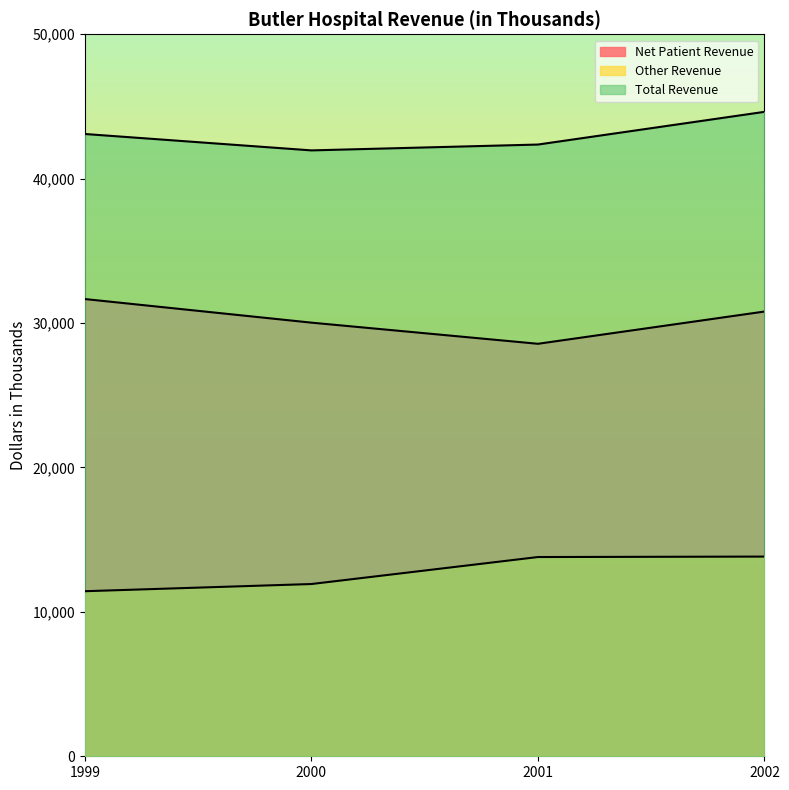

True or false: Other Revenue and Net Patient Revenue intersect in this chart.

False